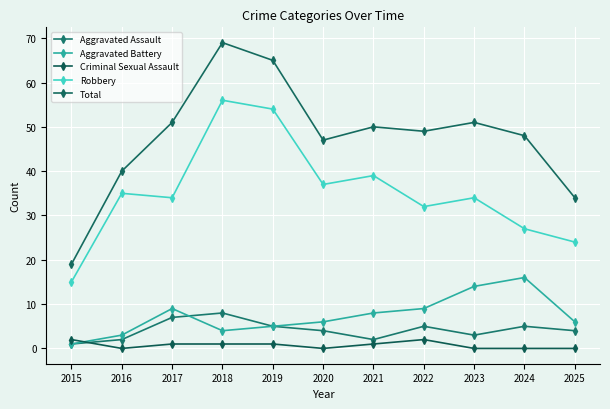

The Aggravated Assault series shows 5 at 2019. True or false?

True